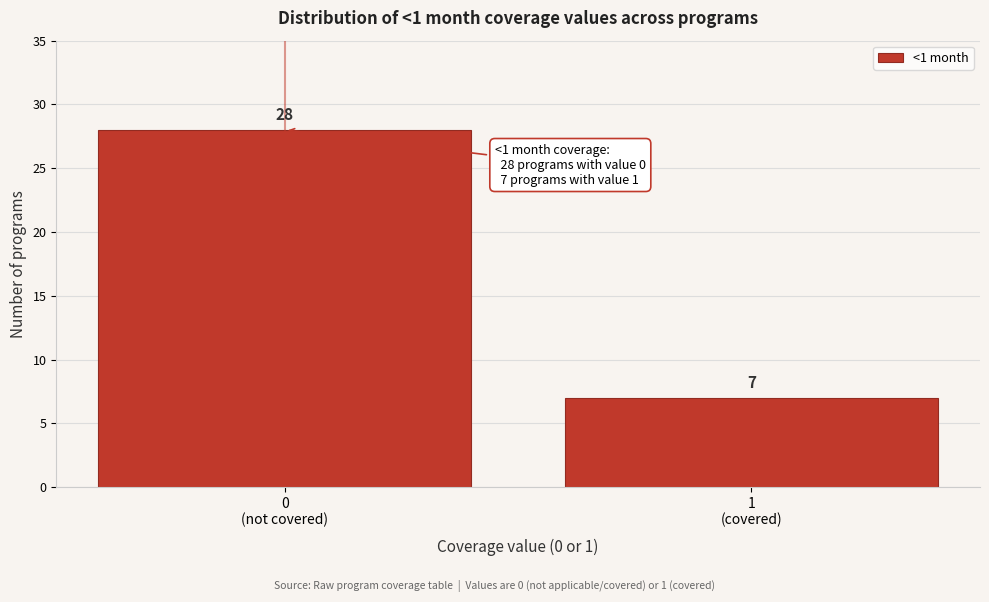

Reading right to left, extract all data points from this chart.

7	28